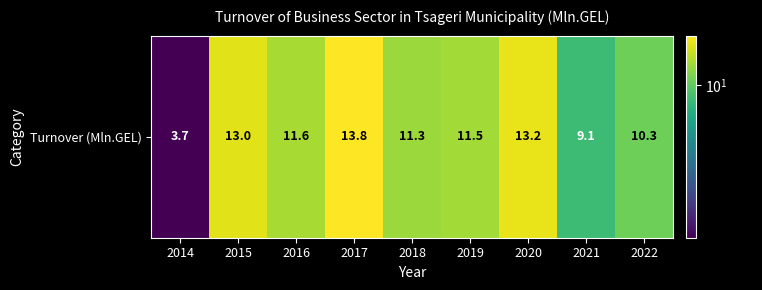

List the labels in order of value, largest first.

2017, 2020, 2015, 2016, 2019, 2018, 2022, 2021, 2014